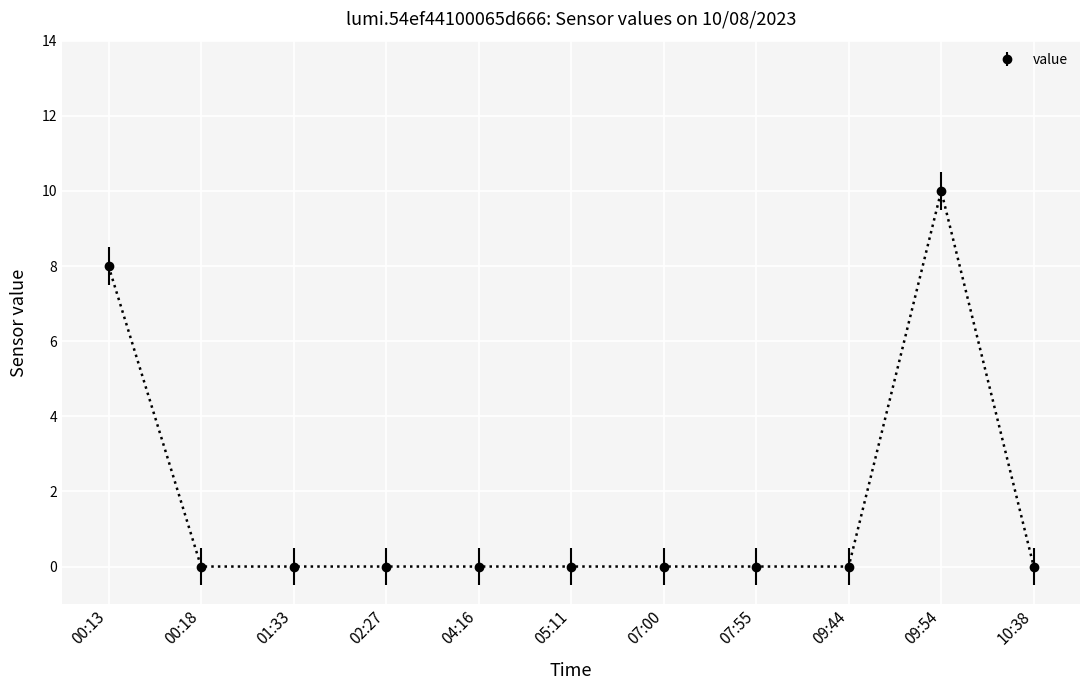

What is the greatest value displayed?

10